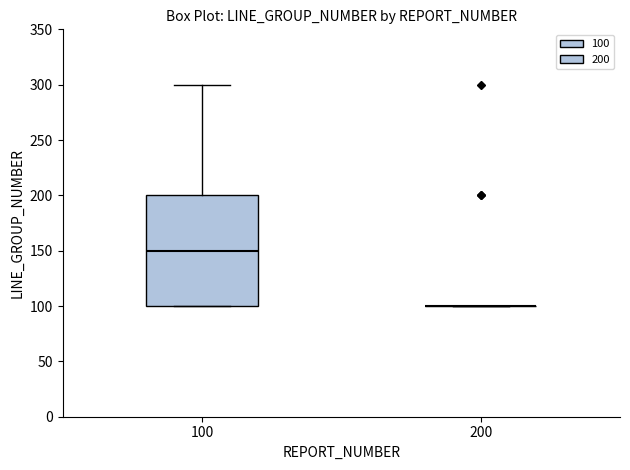

Where is the lower edge of the box at x = 100 on the y-axis? The values are not printed on the chart, so give them approximately, as read against the axis.

100